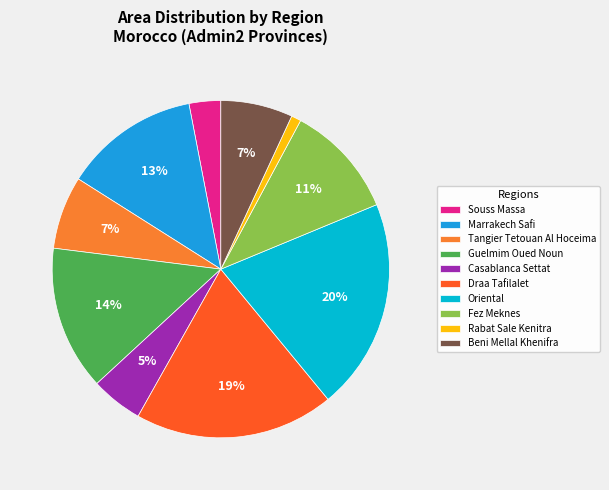

Count the number of slices in the pie.

10